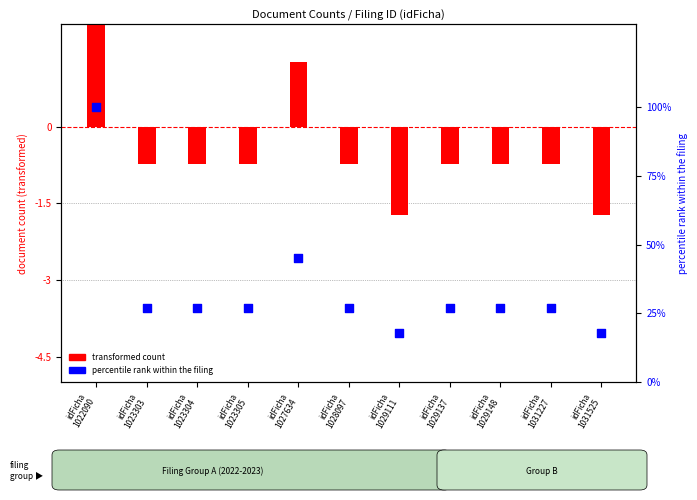

Which series has the largest total across all categories?

percentile rank within the filing